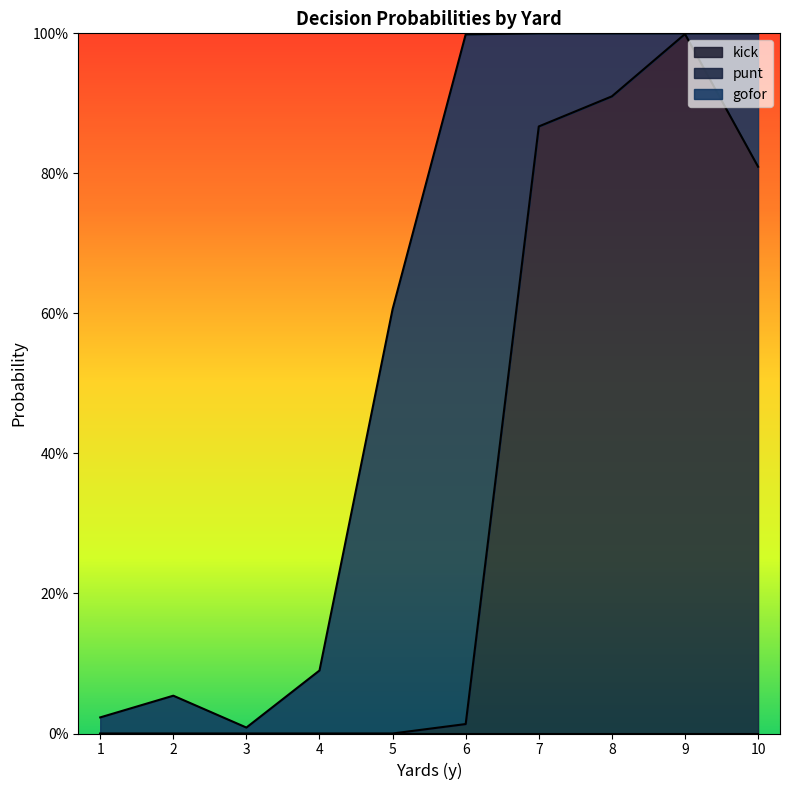

The gofor series shows 0.0 at 8. True or false?

False